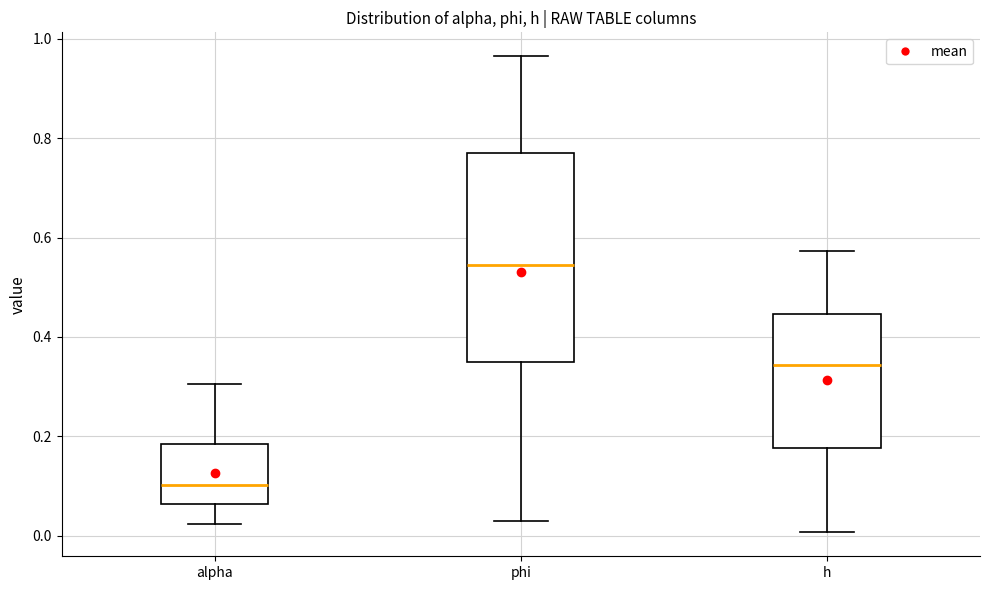

Which box has the highest median line?

phi